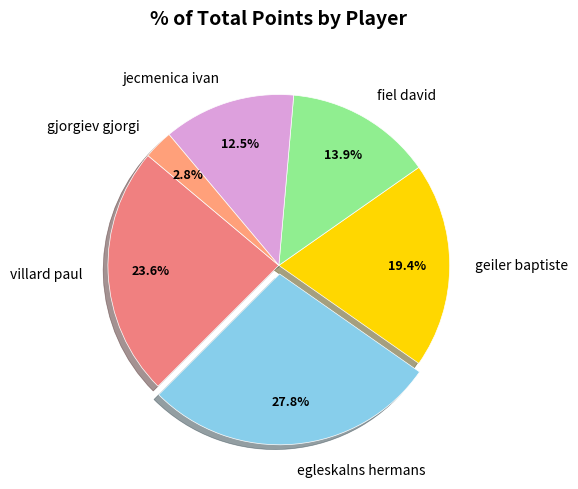

To the nearest percent, what is the difference between the fiel david and jecmenica ivan slice percentages?

1%